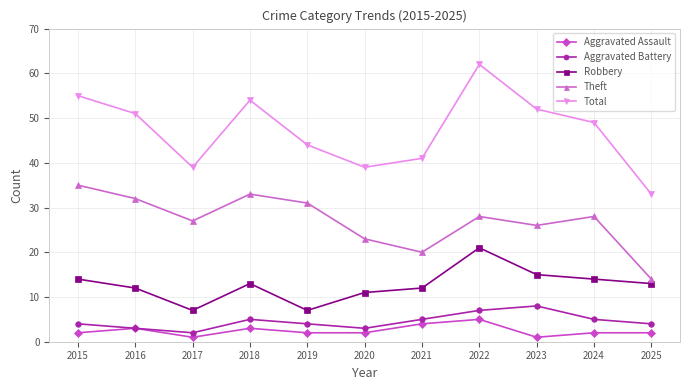

What are all the series names shown in the legend?

Aggravated Assault, Aggravated Battery, Robbery, Theft, Total